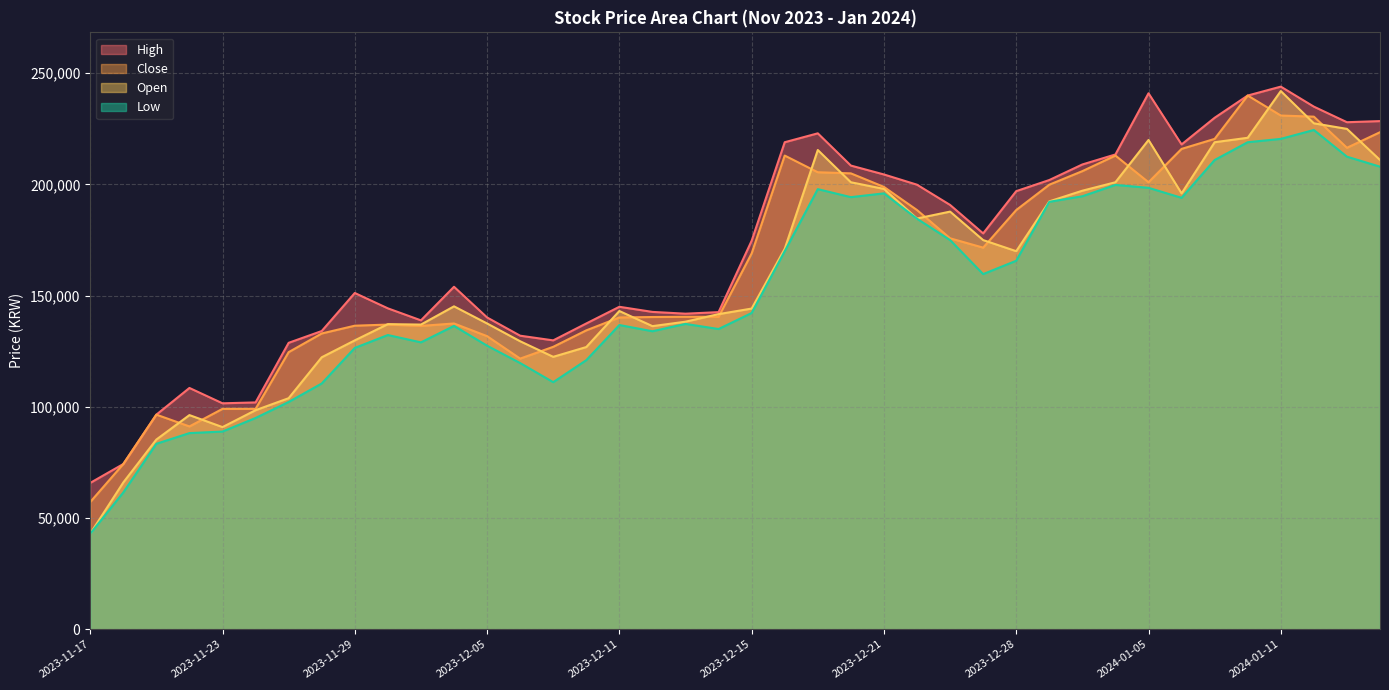

The value of Open at 2023-12-12 is 221193. True or false?

False